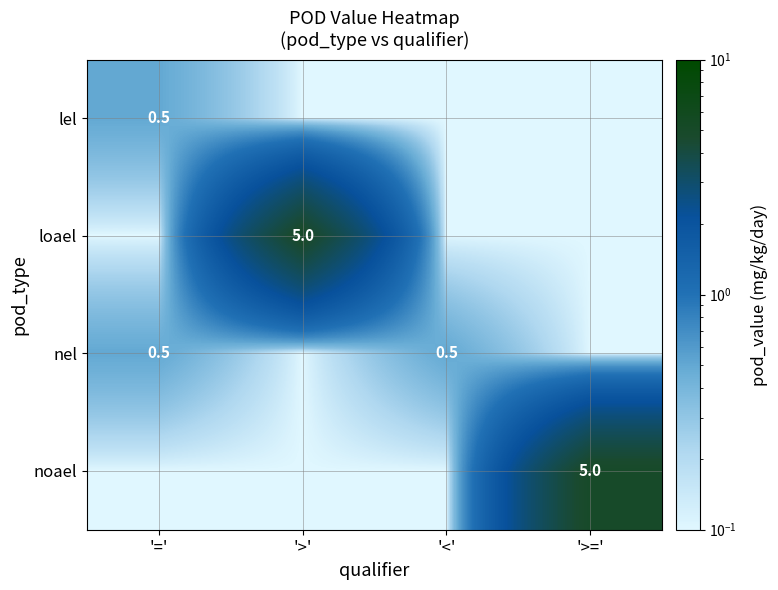

The value of lel at '=' is 0.9. True or false?

False